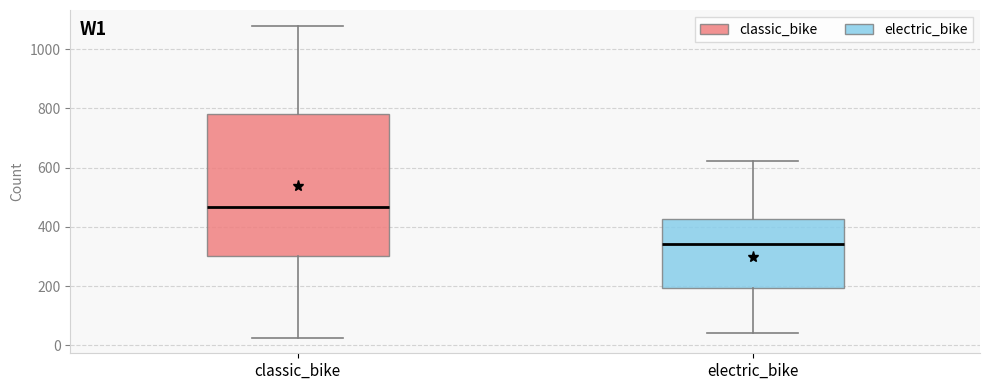

Which box has the highest median line?

classic_bike